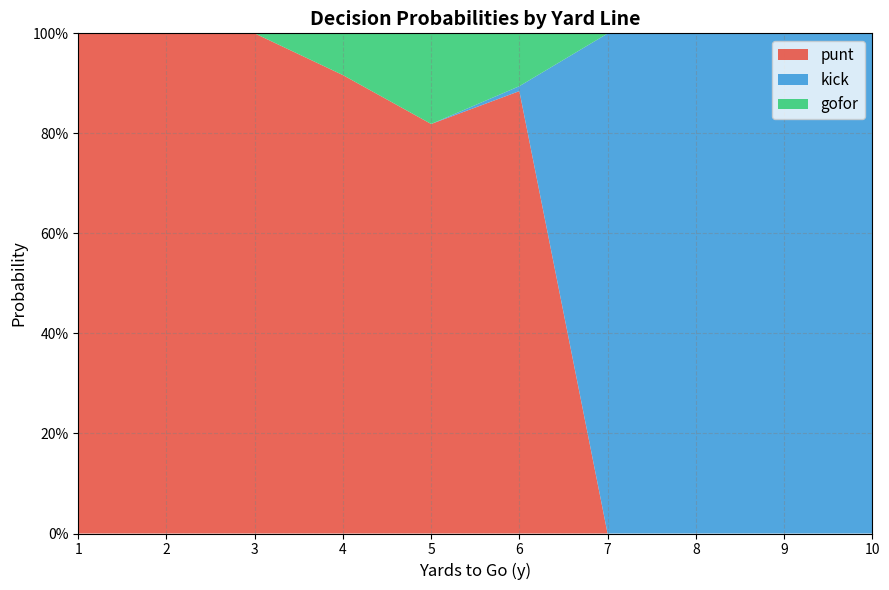

Which series has the widest spread of values?

punt